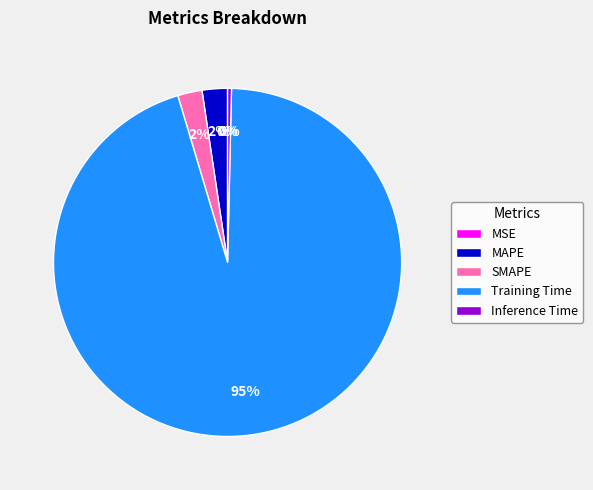

To the nearest percent, what is the average slice percentage?

20%